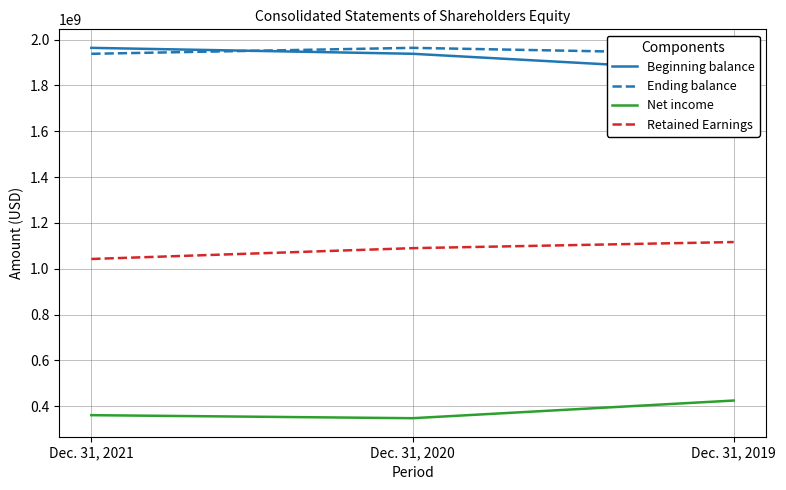

How many Net income values are between 347563621 and 424683939?

3